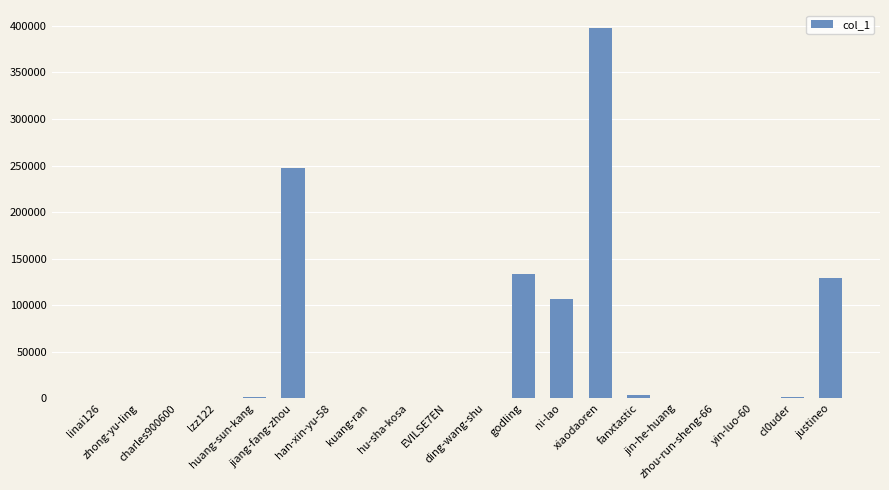

The chart shows a value of 16 at linai126. True or false?

True